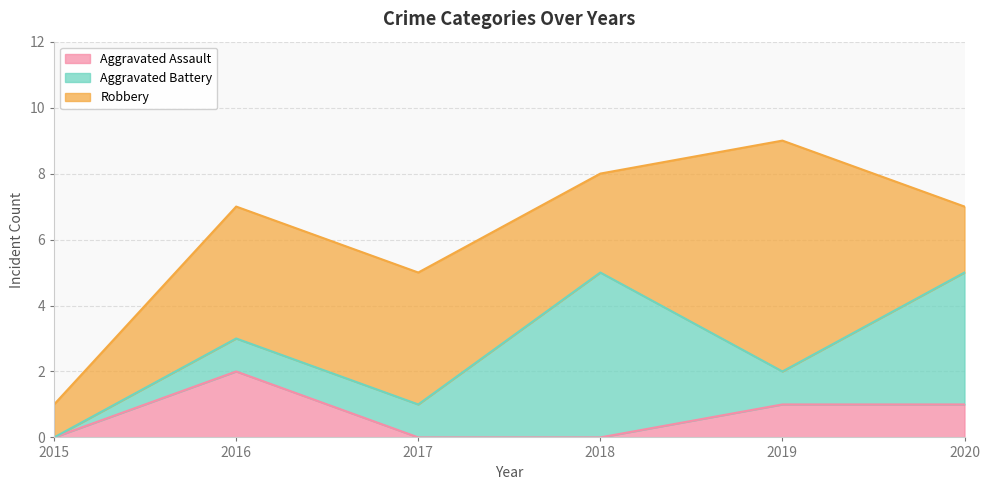

At which category does Robbery reach its first local valley?

2018